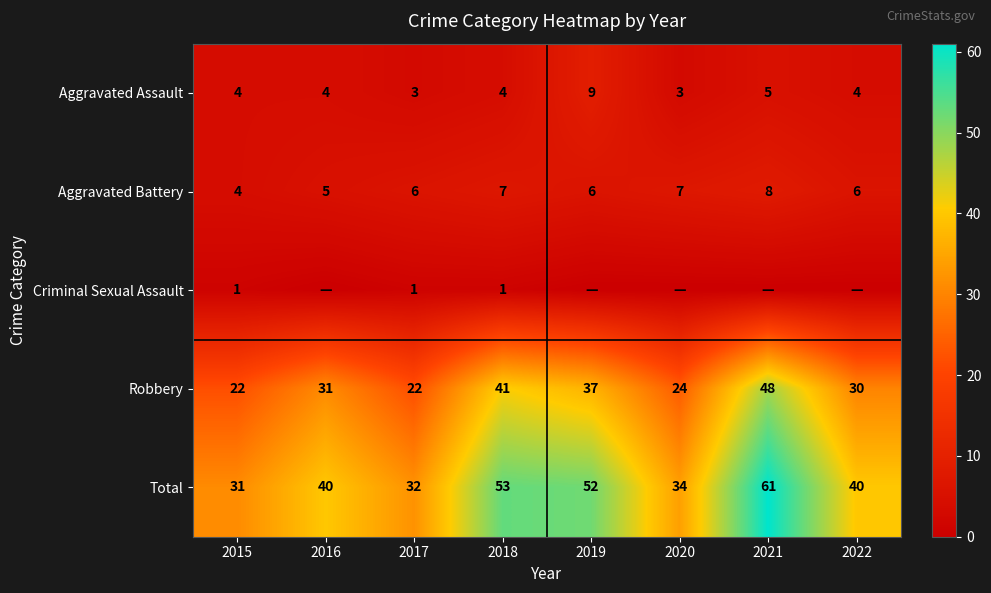

What is the difference between the highest and lowest values at 2021?

61